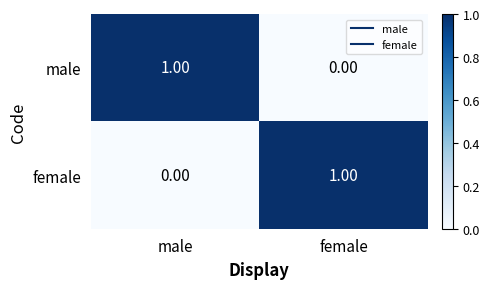

How many categories are shown in the chart?

2